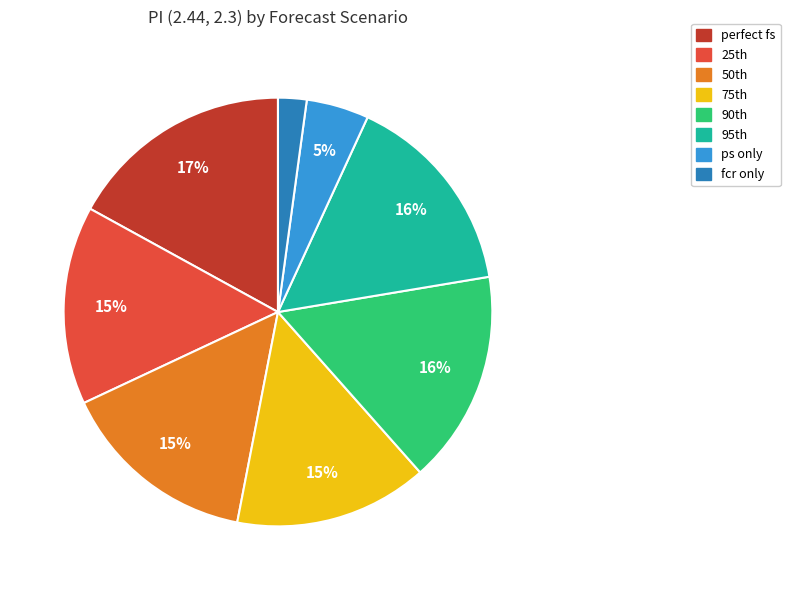

Is there a majority slice in this chart?

No